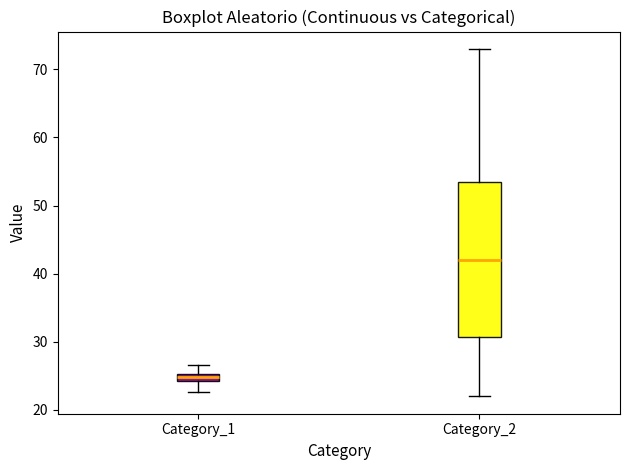

Comparing the boxes themselves (not the whiskers), which one is the tallest?

Category_2